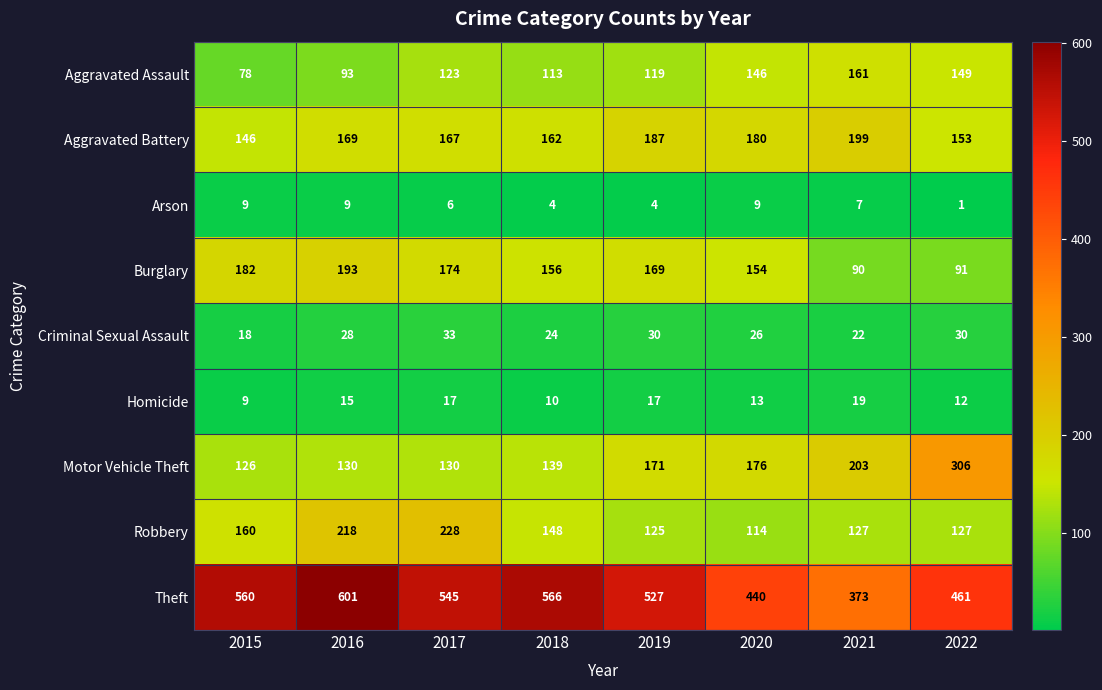

How many series are shown in this chart?

9